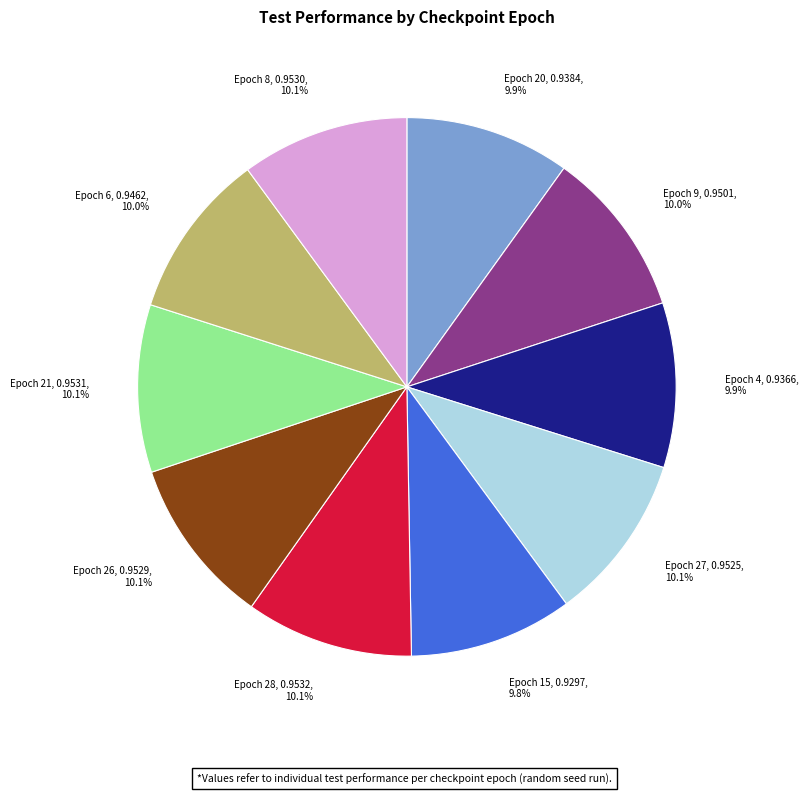

Combined, do Epoch 15 and Epoch 27 account for over 50%?

No